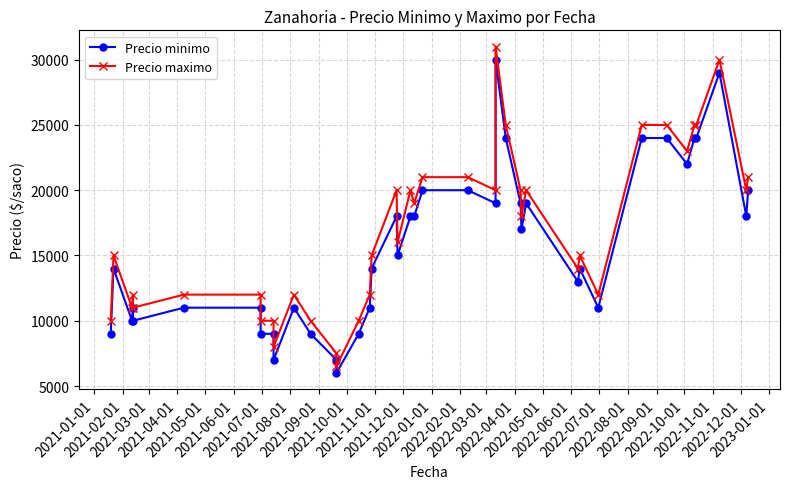

True or false: Precio maximo has a value of 12000 at 2021-04-01.

True